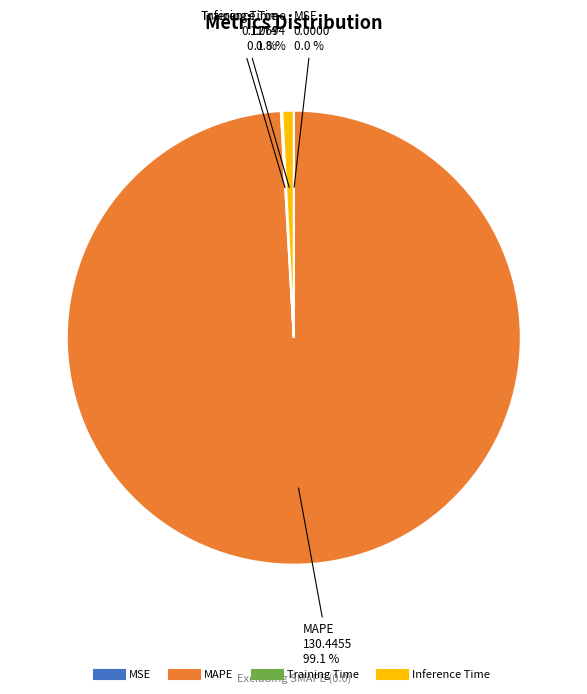

What percentage is NOT represented by MAPE?

0.9%